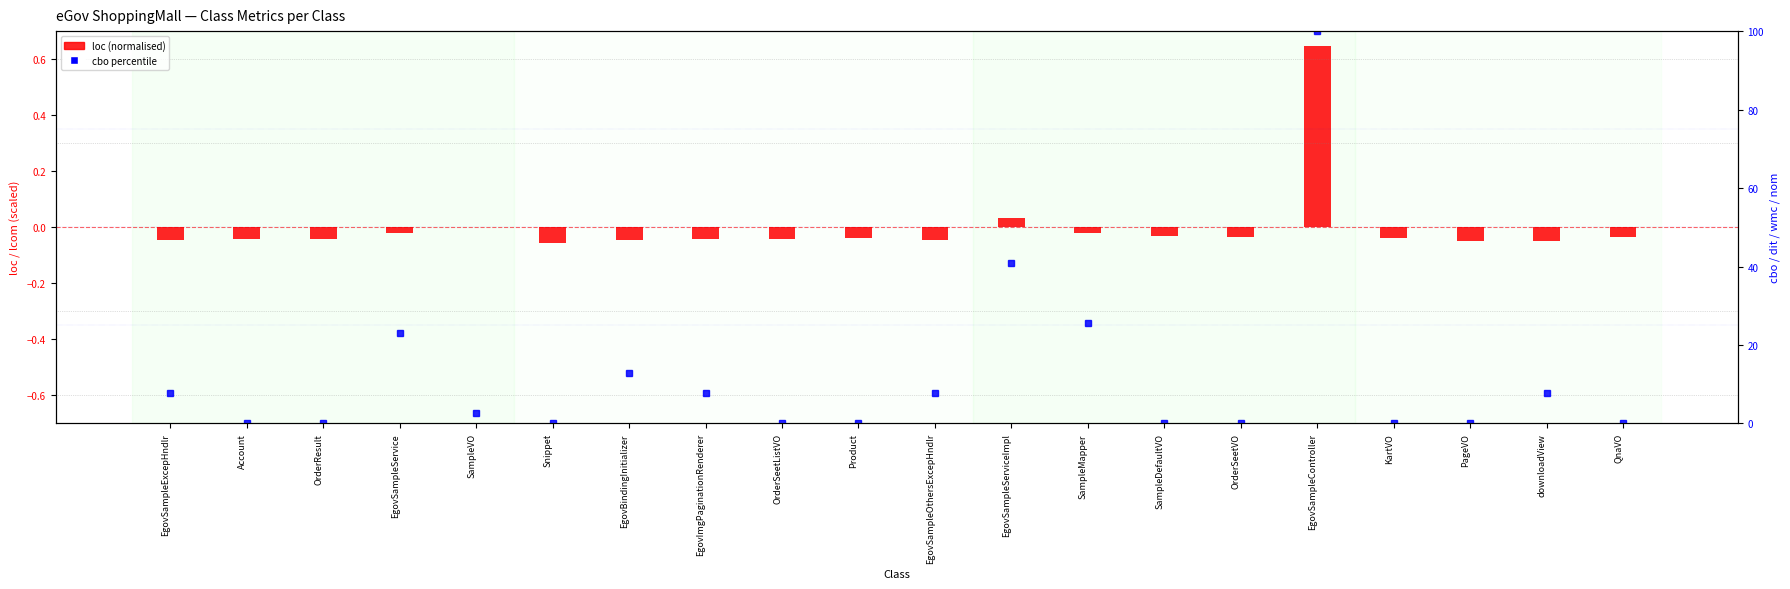

What is the sum of the cbo percentile values at EgovSampleServiceImpl and OrderResult?

41.0